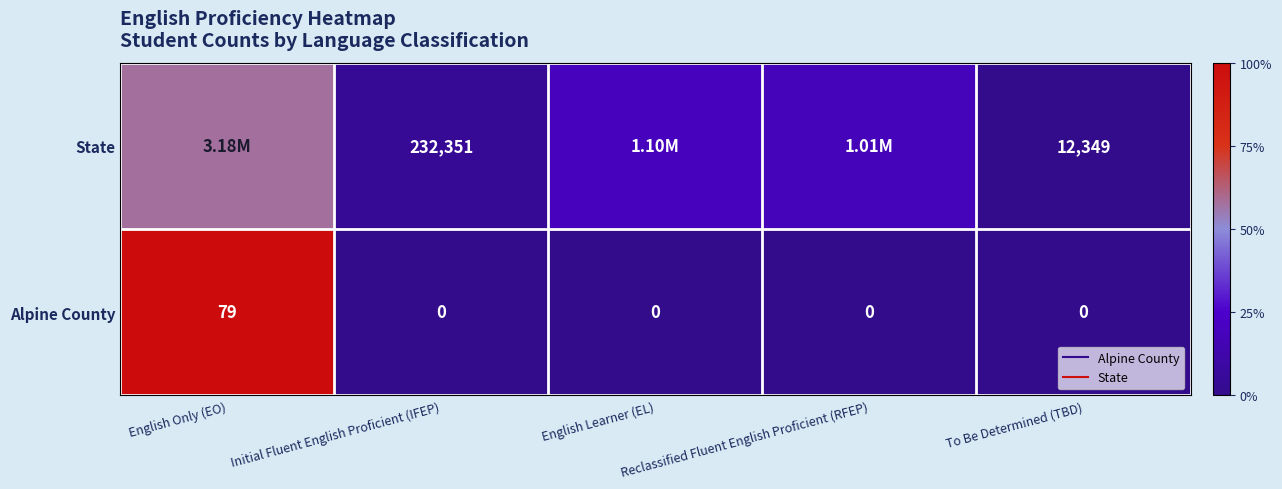

At which label does State reach its minimum?

To Be Determined (TBD)